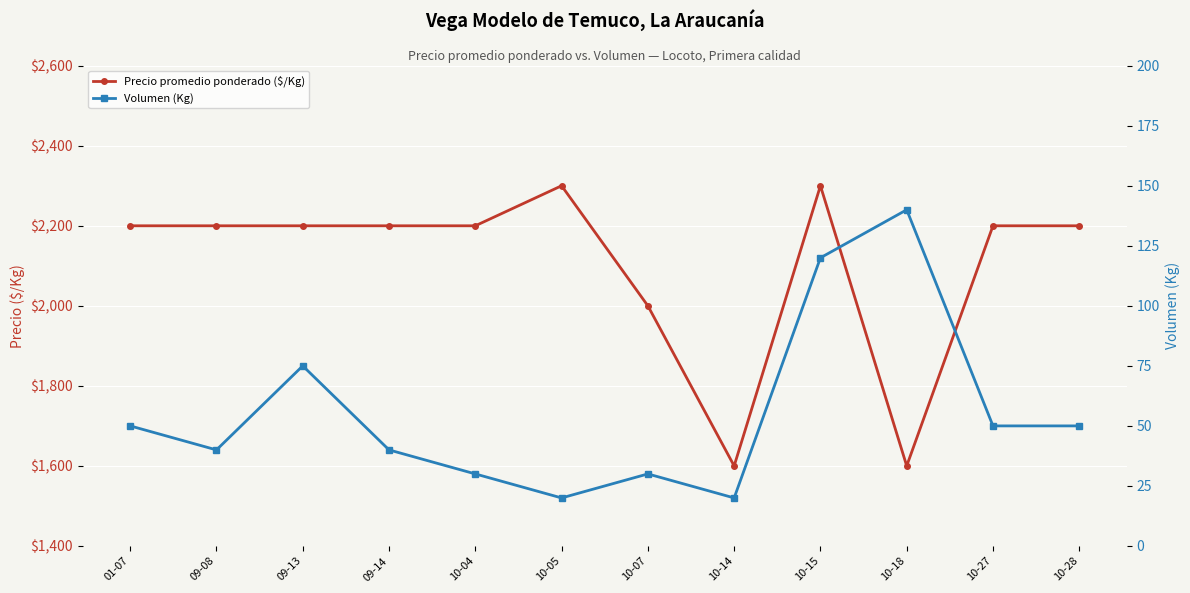

How many series are shown in this chart?

2